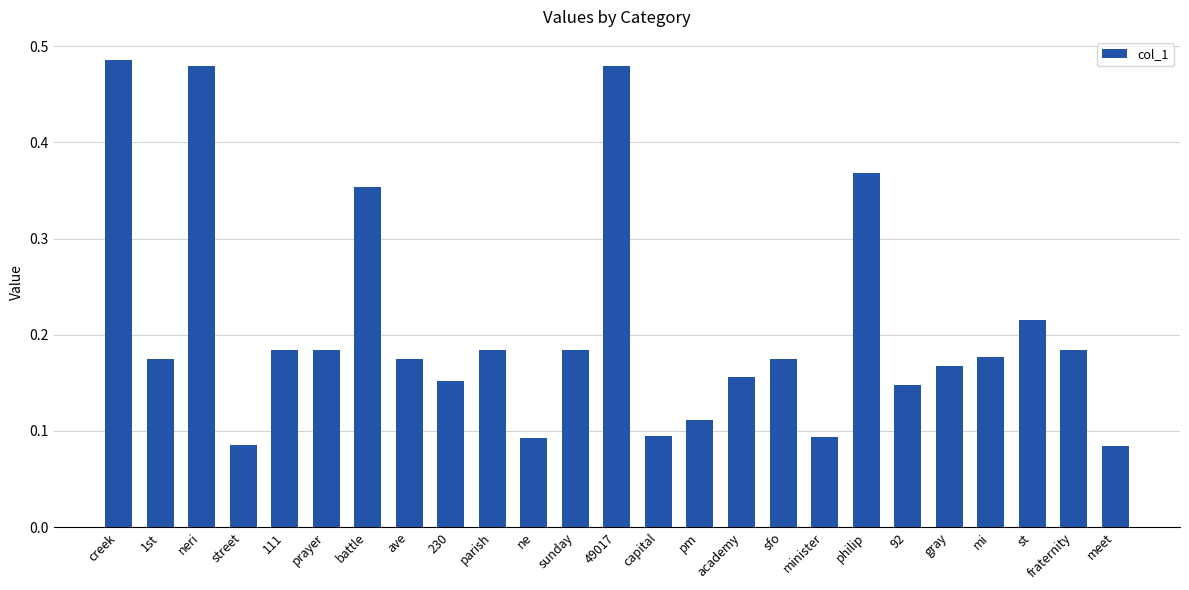

True or false: the data shows 0.1 at pm.

True